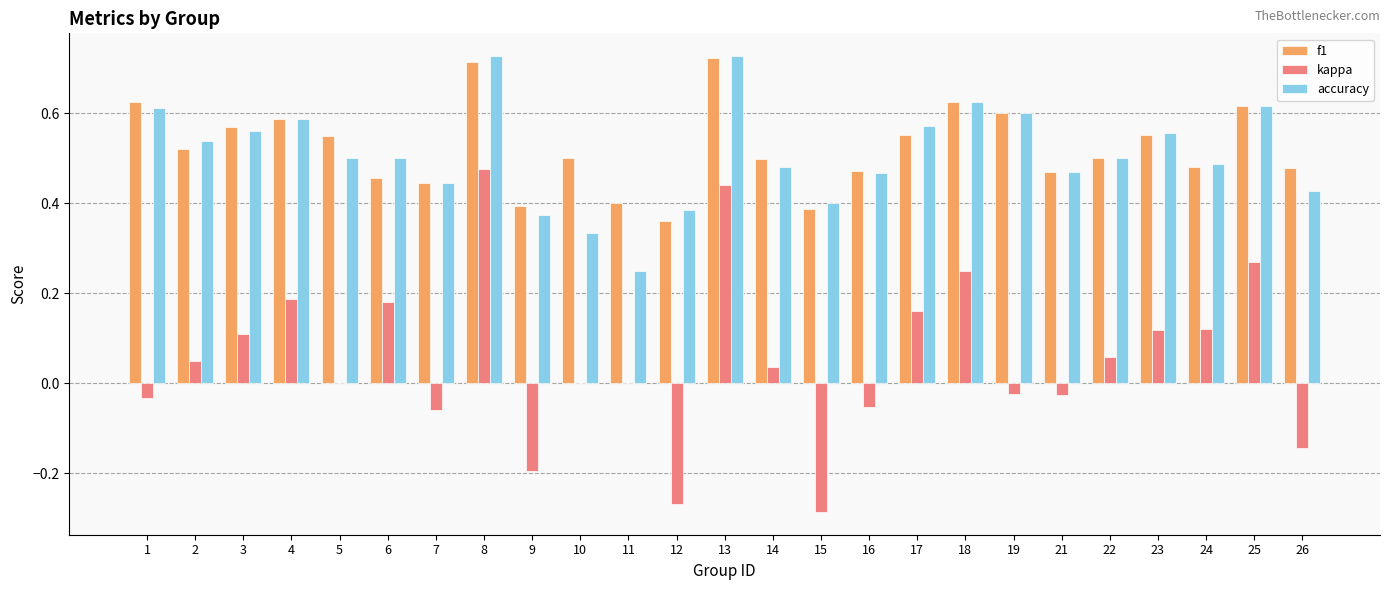

Is it true that kappa equals 0.4 at 5?

False